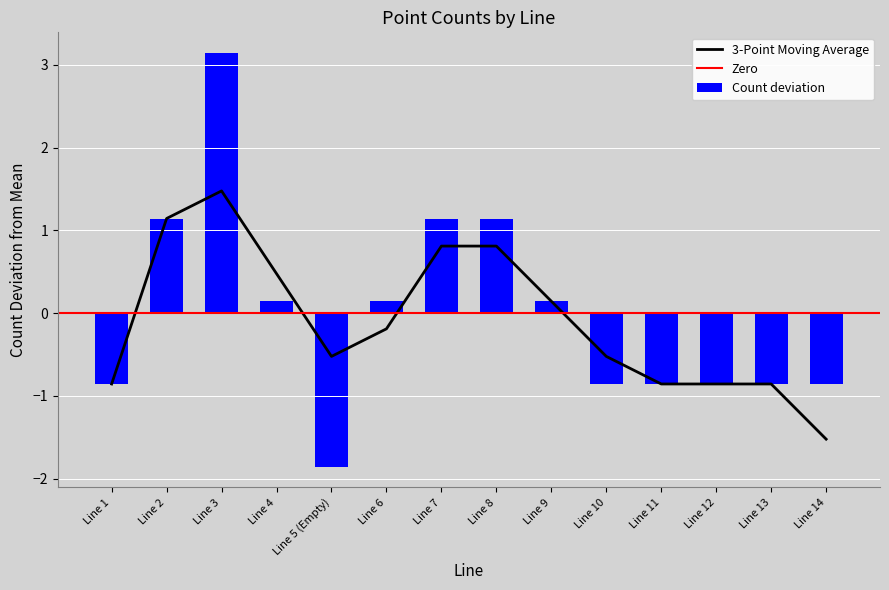

At which label does 3-Point Moving Average first exceed 0?

Line 2